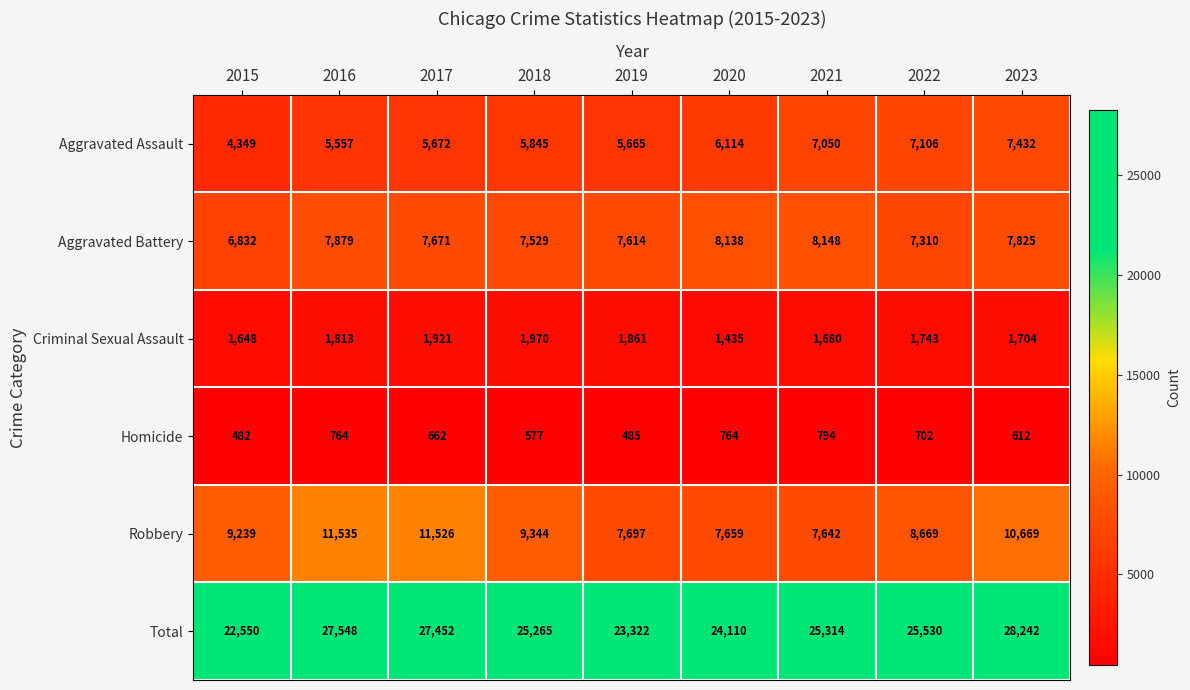

Where is Robbery nearest to the value 9588?

2018